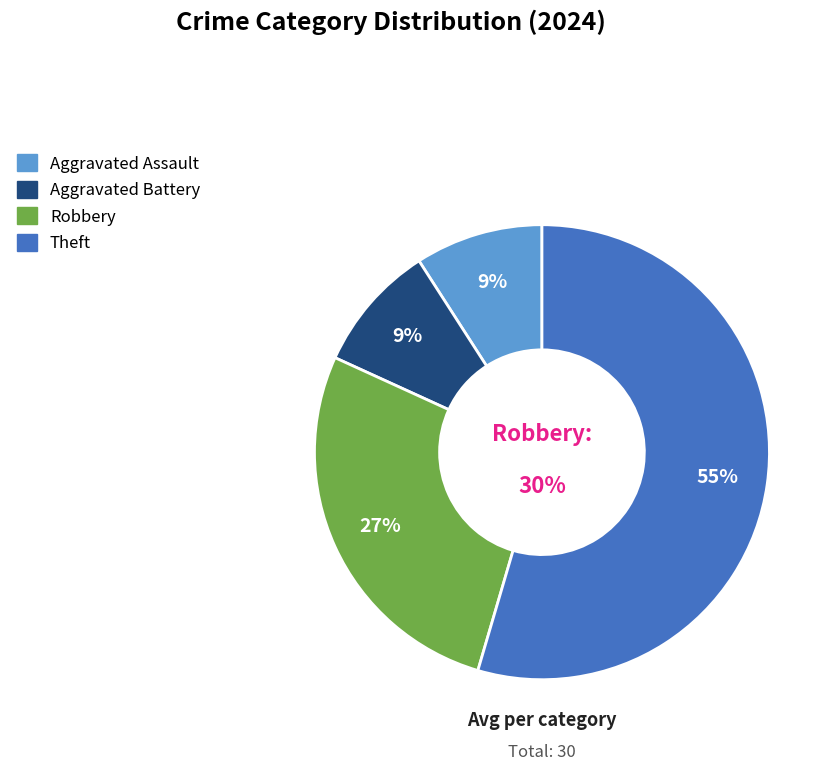

Count the number of slices in the pie.

4